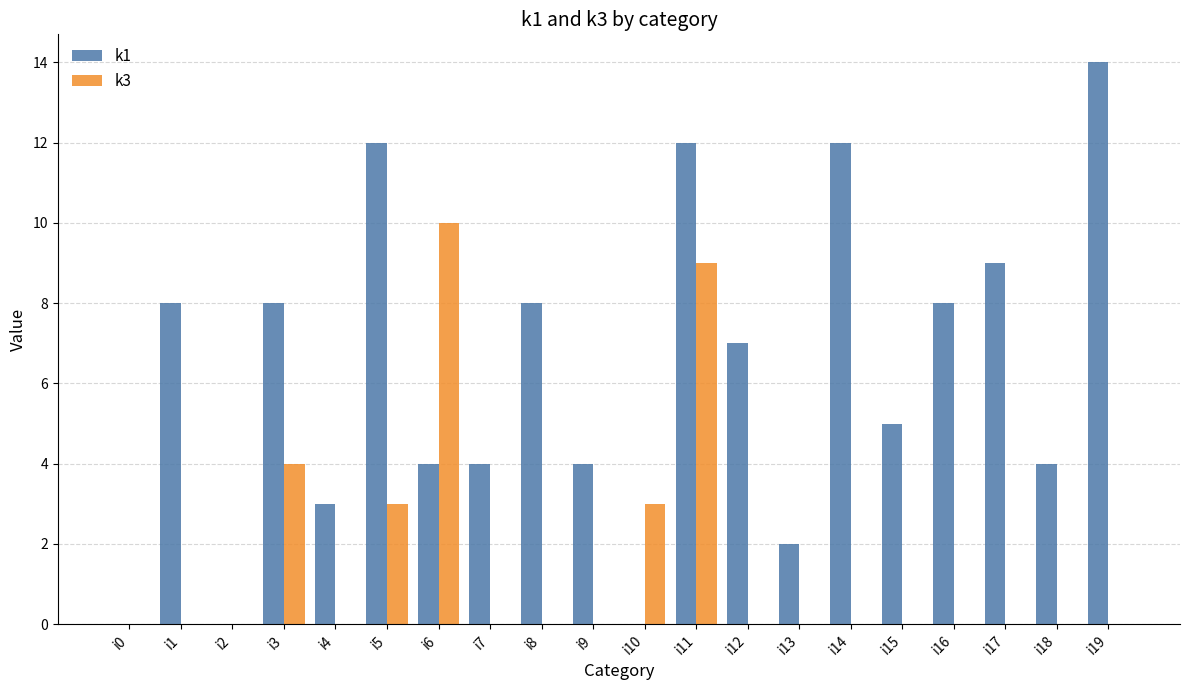

What is the sum of the k1 values at i18 and i7?

8